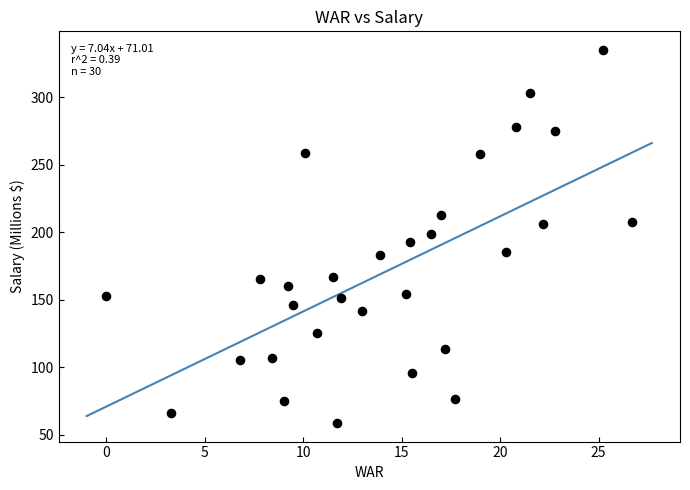

What is the range of Y values (max minus min)?

276.2